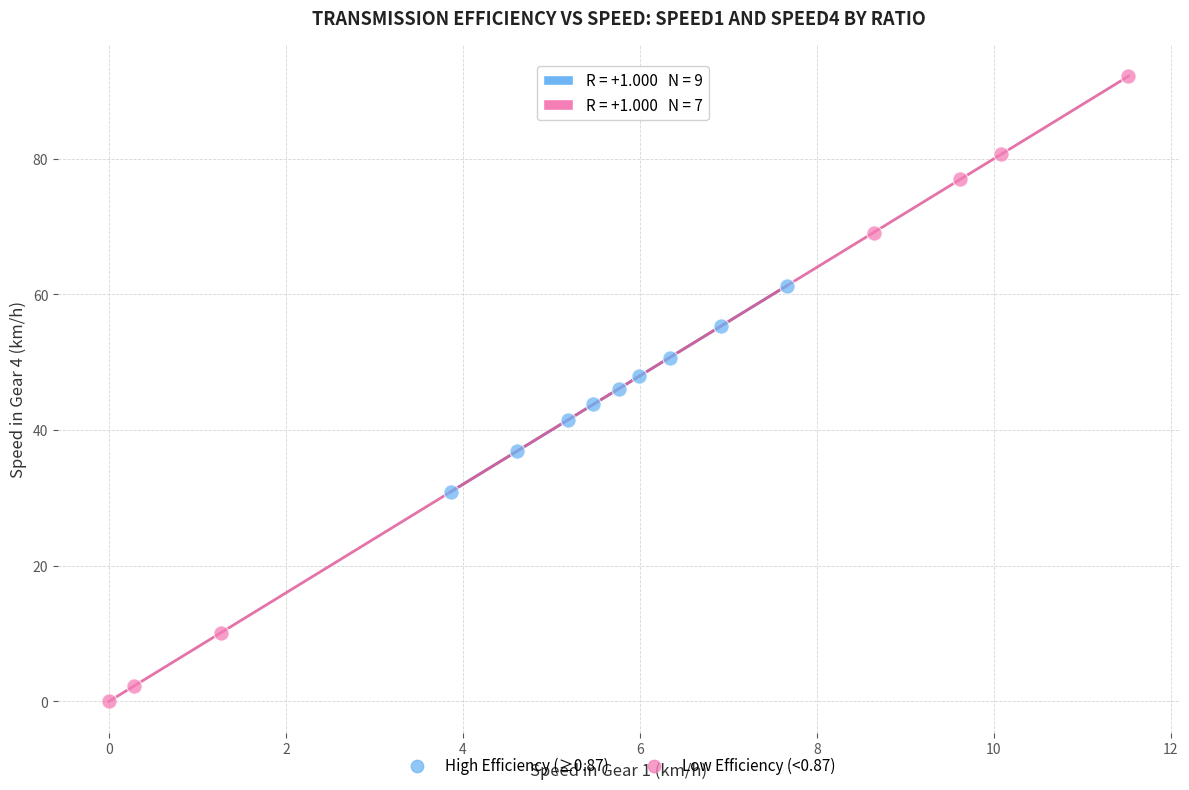

Which series reaches the maximum Y coordinate?

Low Efficiency (<0.87)